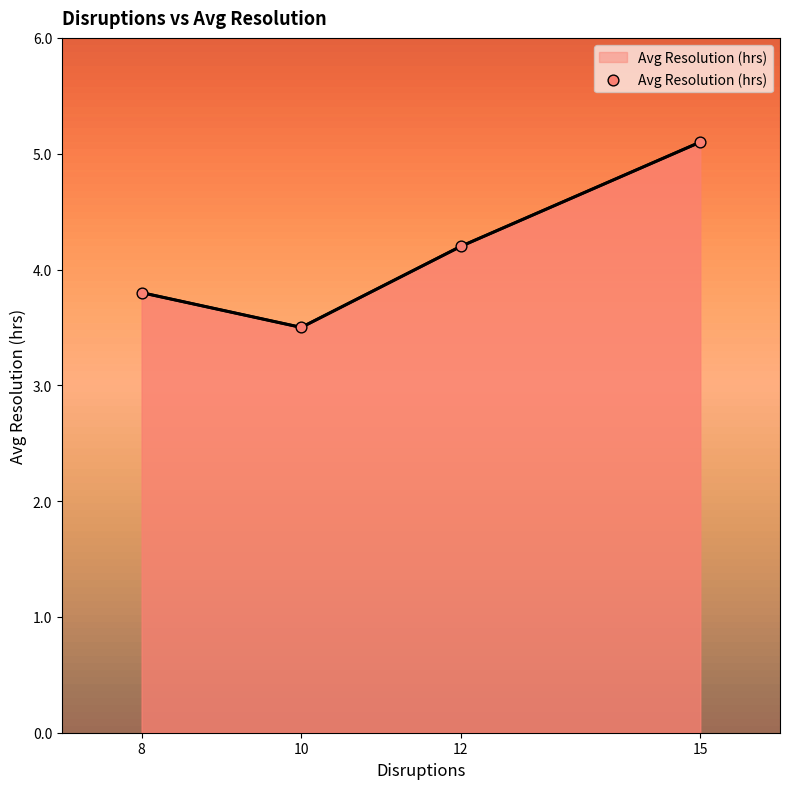

Between 8 and 10, which is larger?

8